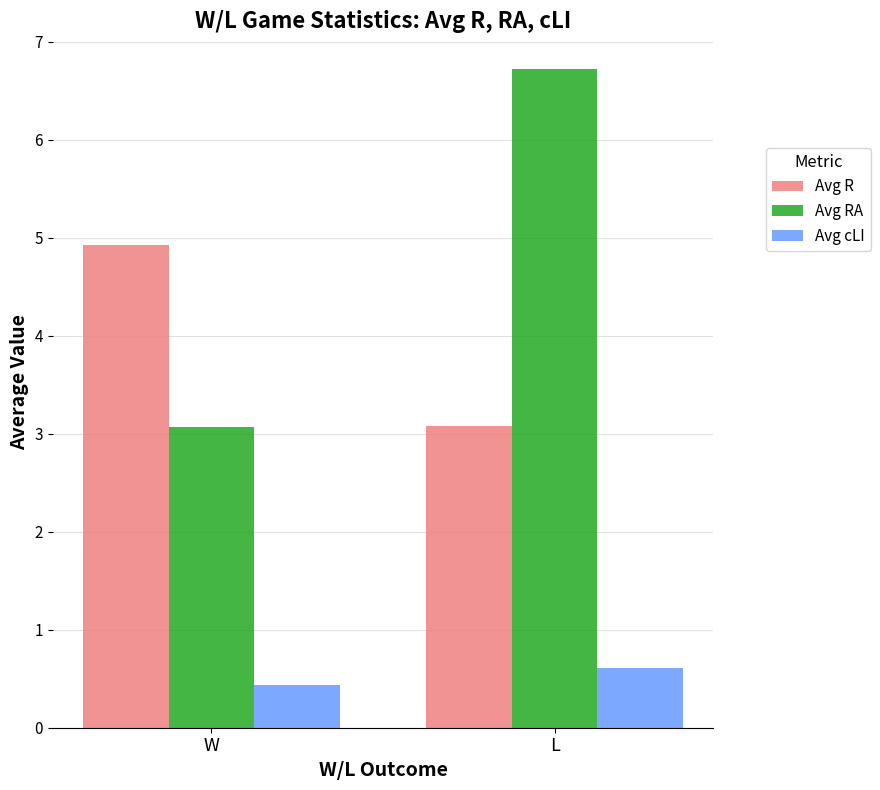

What is the total value across all series at L?

10.4